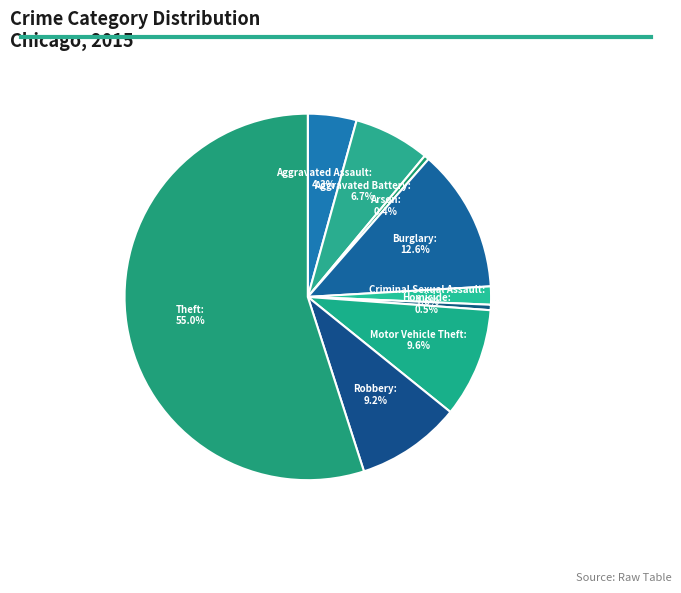

Count the number of slices in the pie.

9